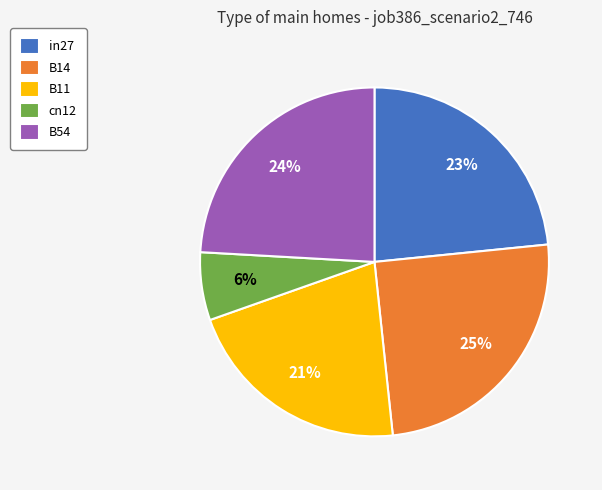

Count the number of slices in the pie.

5